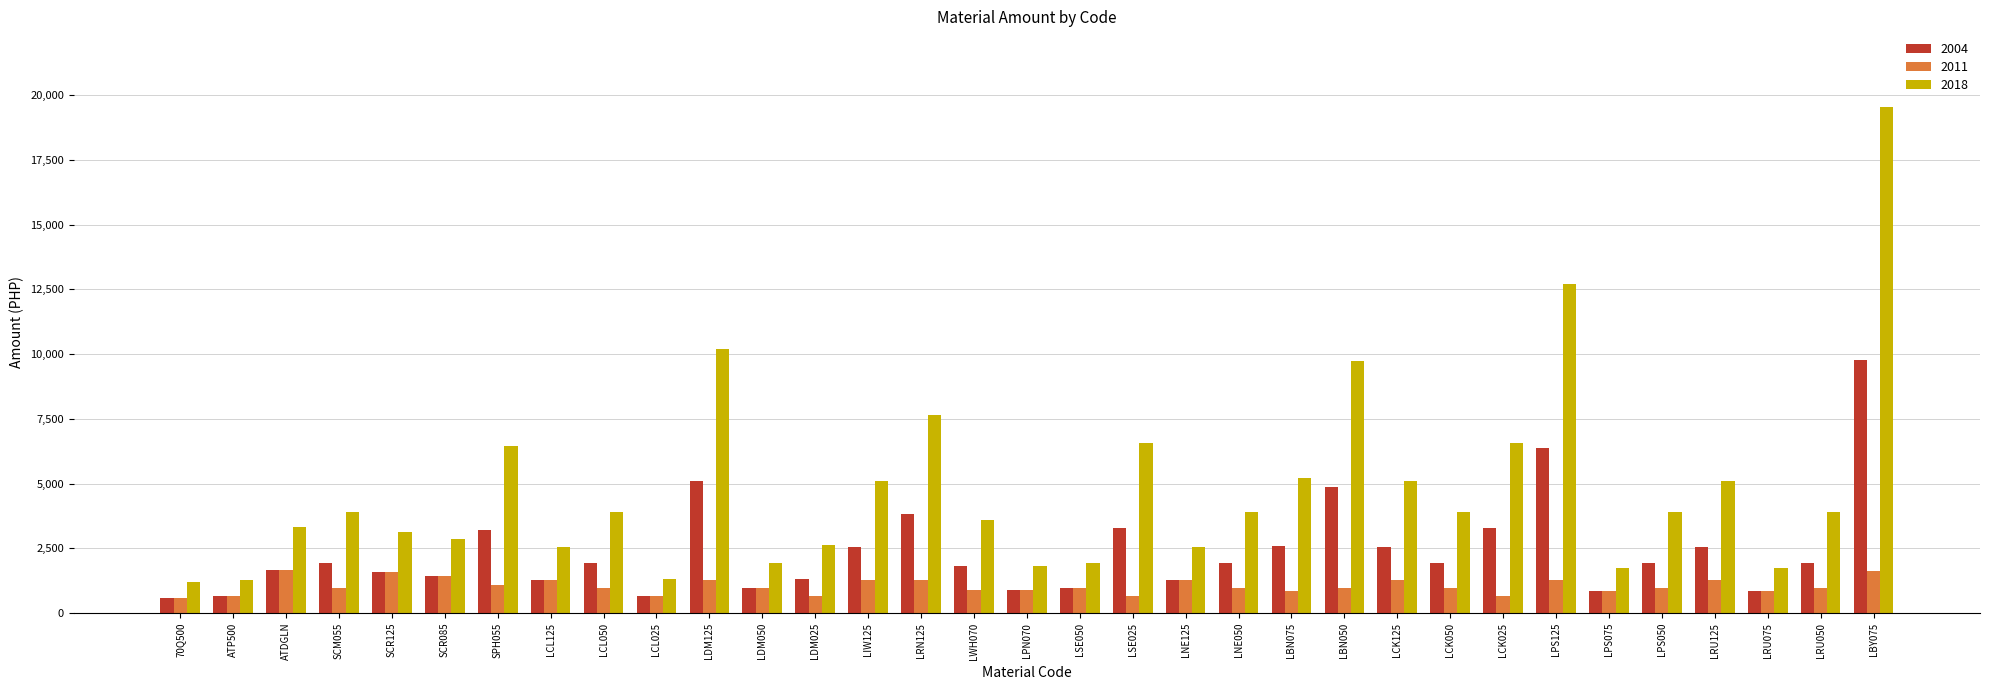

What is the label of the 31st bar from the left?

LRU075